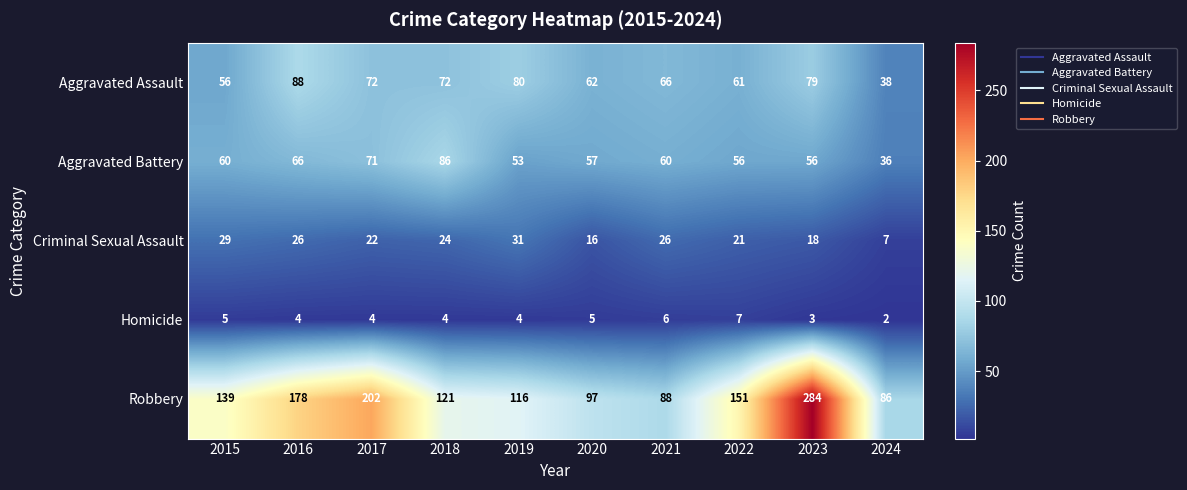

What is the difference between the highest and lowest values at 2017?

198